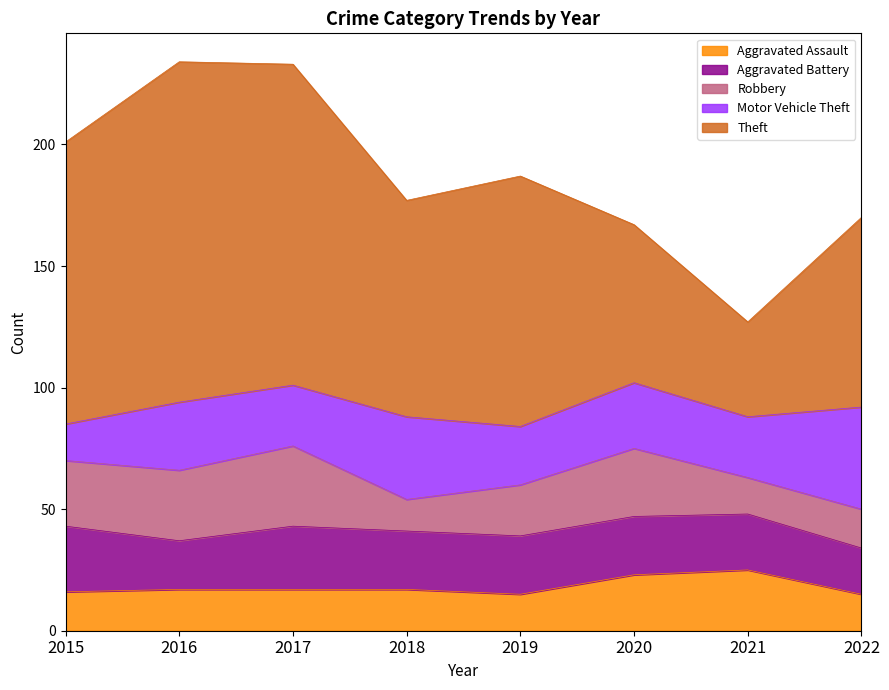

Which series has the largest total across all categories?

Theft